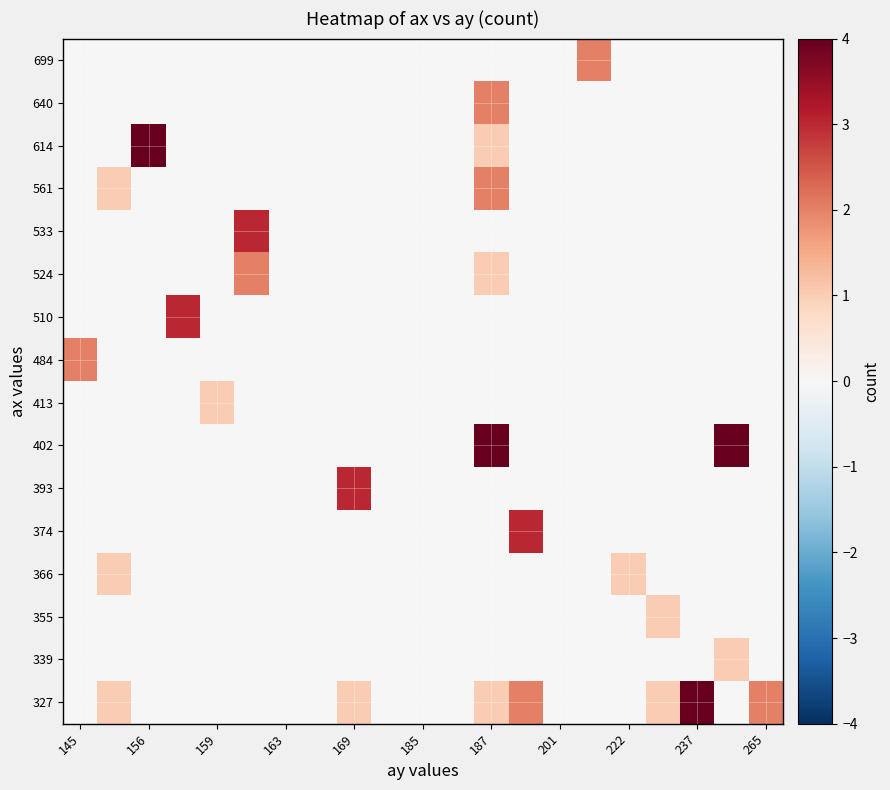

How many data points does each series have?

21